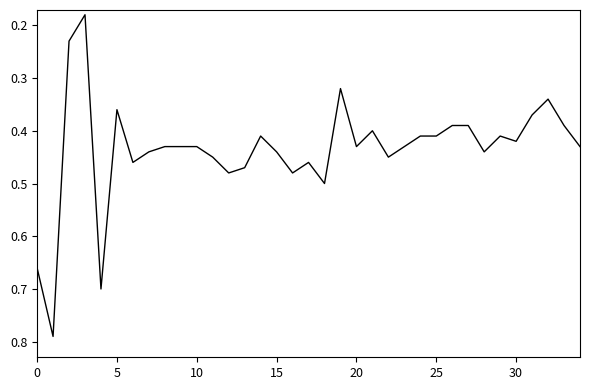

What is the difference between the maximum and minimum values?

0.6